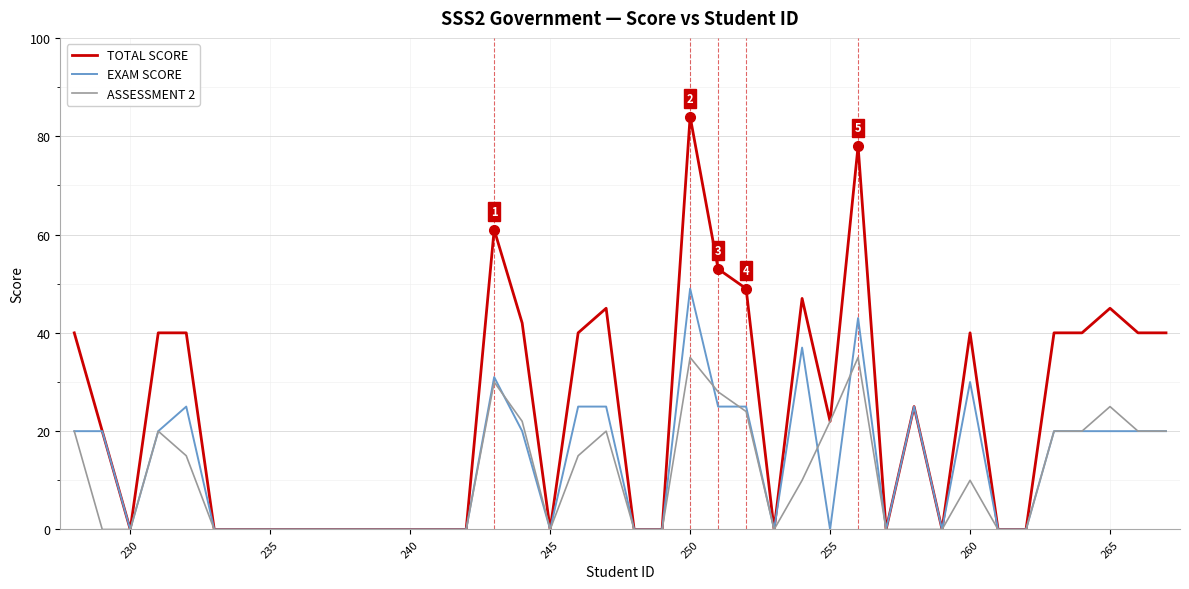

What is the maximum value for EXAM SCORE?

49